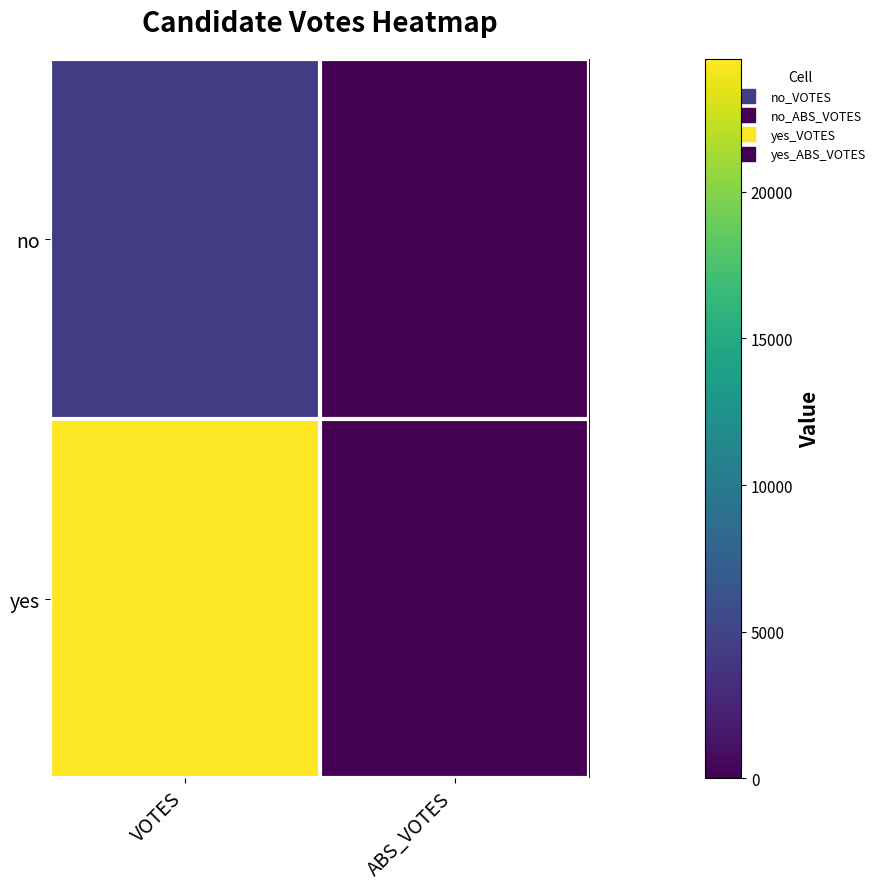

At how many categories does at least one series exceed 22286?

1